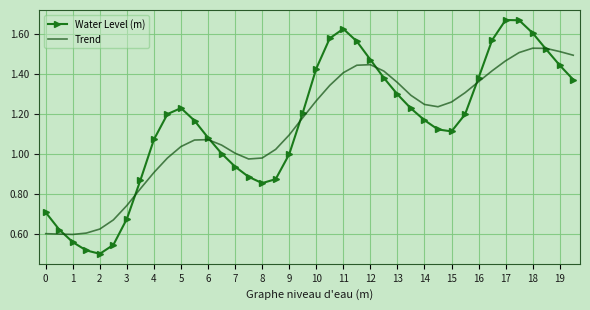

List the series in order of their peak value, lowest first.

Trend, Water Level (m)